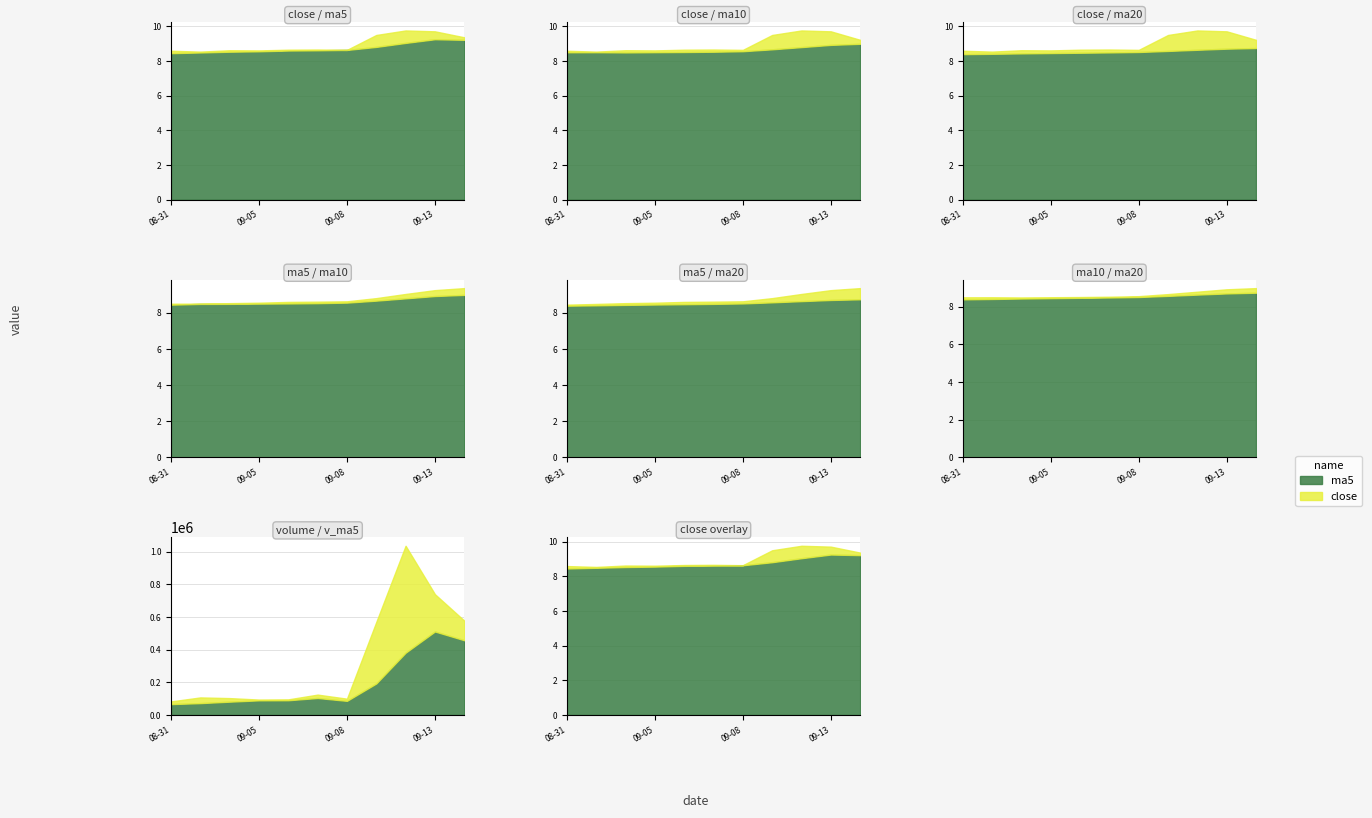

Rank the categories by close value from lowest to highest.

2016-09-01, 2016-08-31, 2016-09-05, 2016-09-02, 2016-09-08, 2016-09-06, 2016-09-07, 2016-09-14, 2016-09-09, 2016-09-13, 2016-09-12